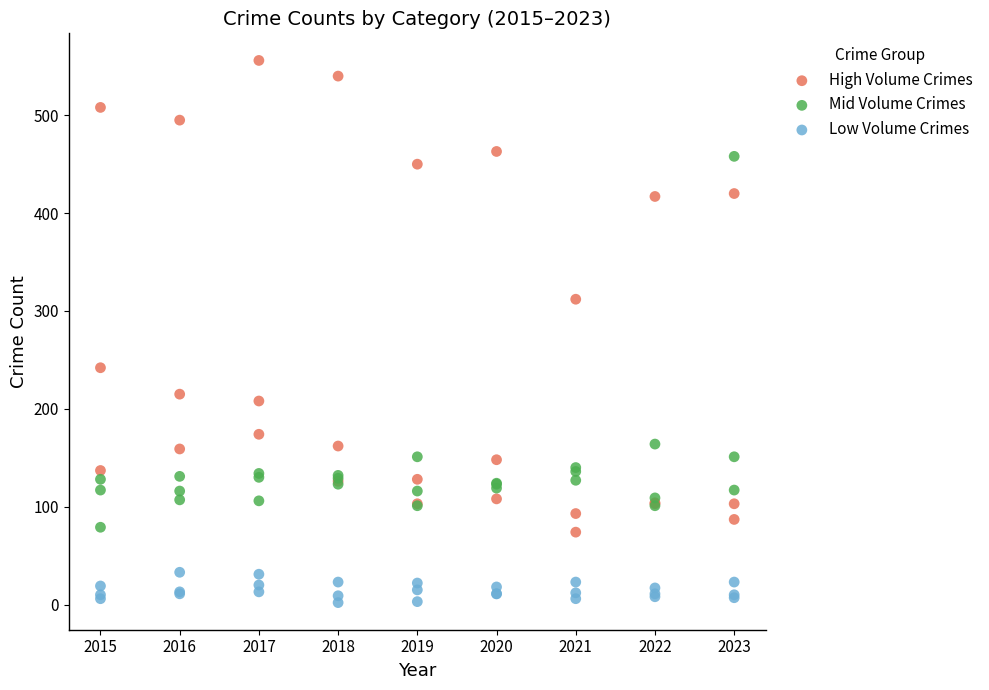

Which series has the widest spread of Y values?

High Volume Crimes